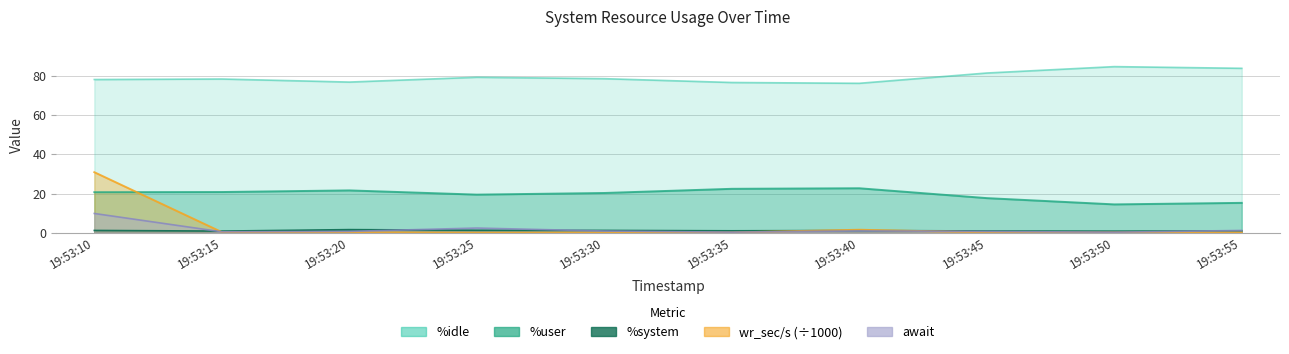

The value of %idle at 19:53:25 is 79.2. True or false?

True